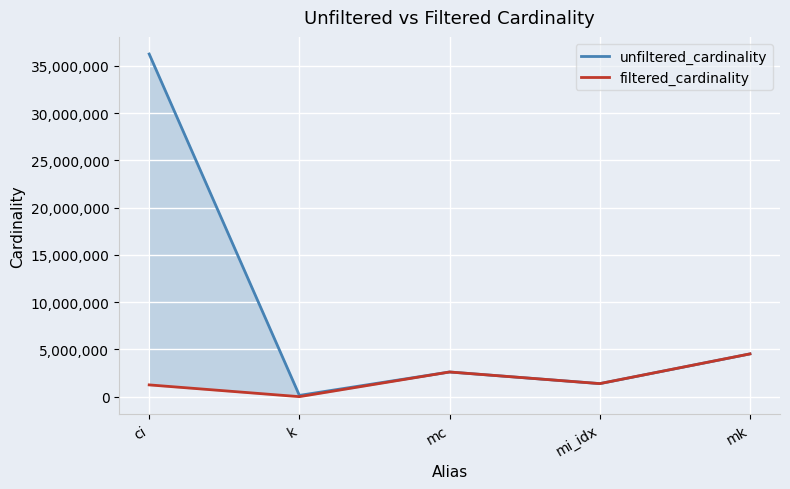

How many series are shown in this chart?

2